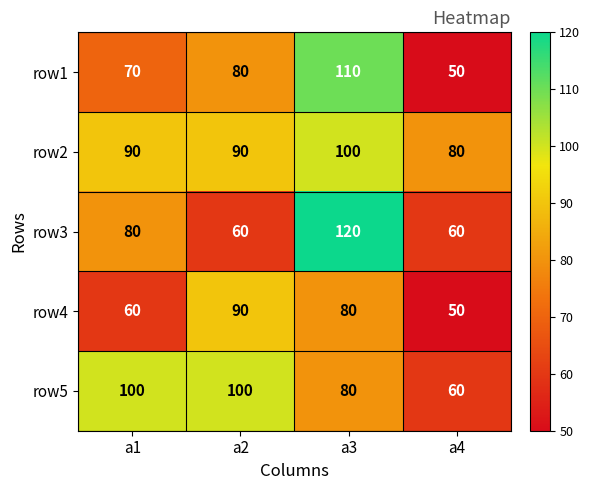

At which category does the chart reach its minimum across all series?

a4